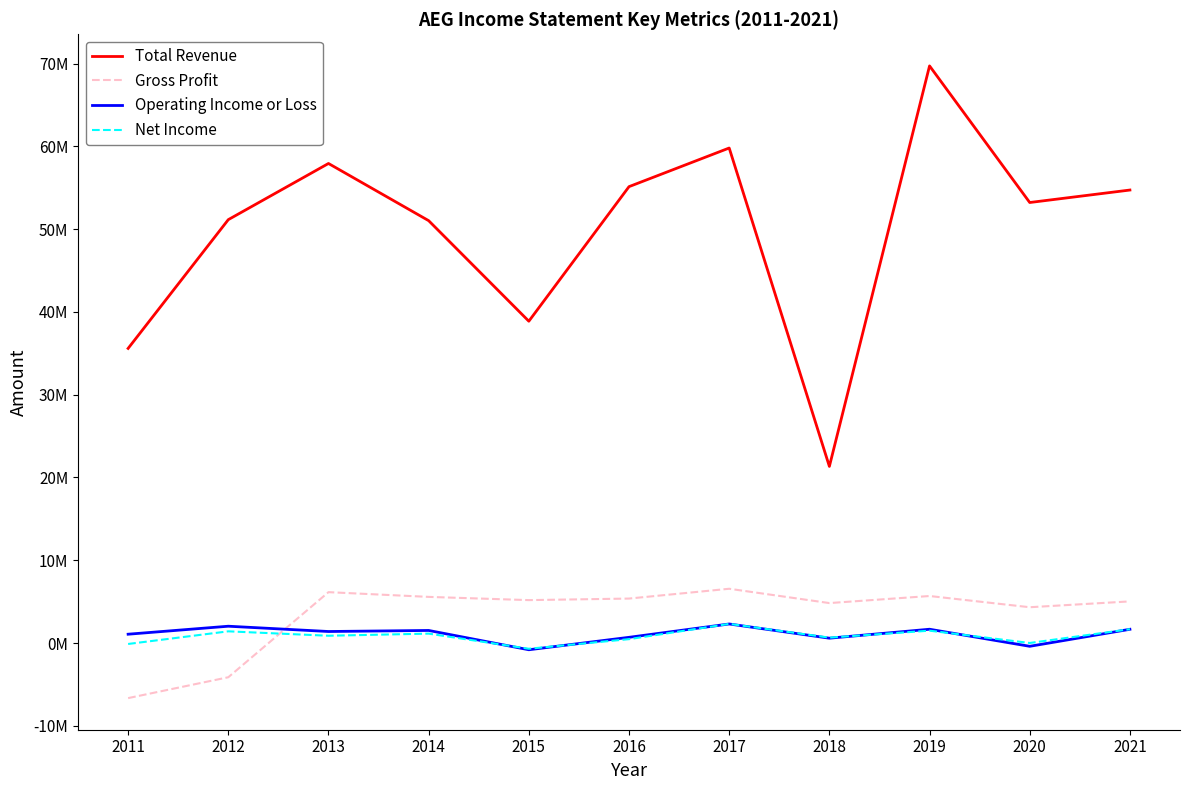

At which category does Total Revenue reach its first local peak?

2013